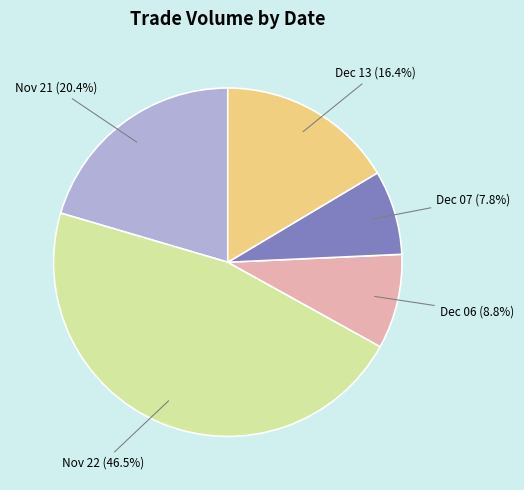

Rank the categories by value from highest to lowest.

Nov 22, Nov 21, Dec 13, Dec 06, Dec 07